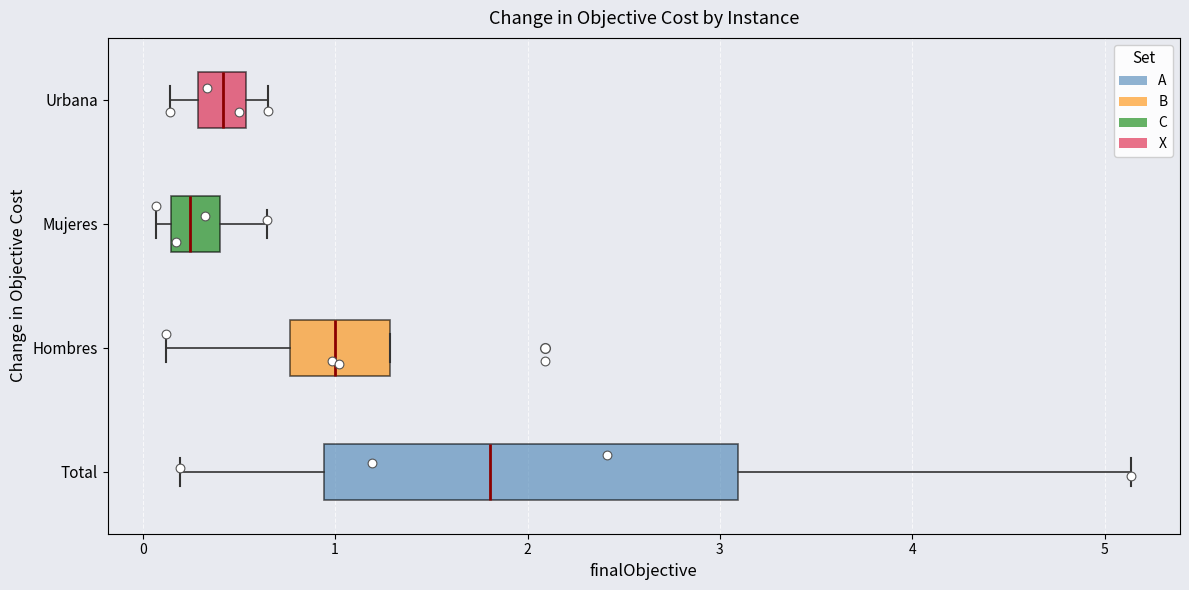

Which box's median line is the furthest to the left?

Mujeres